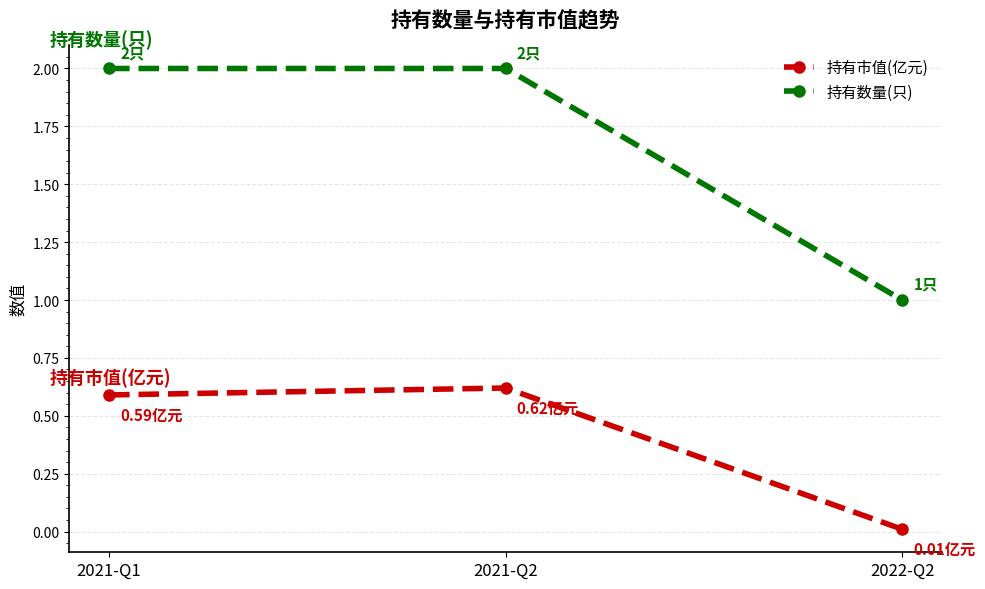

What is the sum of the 持有市值(亿元) values at 2021-Q2 and 2021-Q1?

1.2